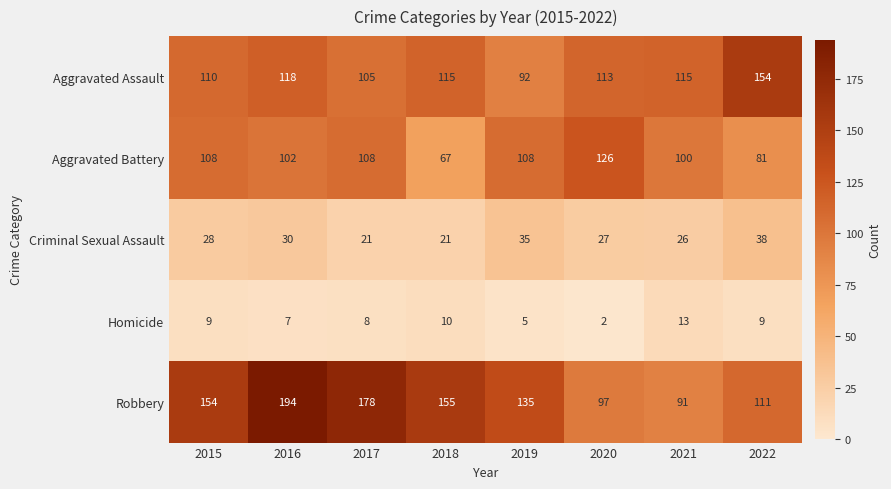

What is the sum of the Aggravated Battery values at 2016 and 2020?

228